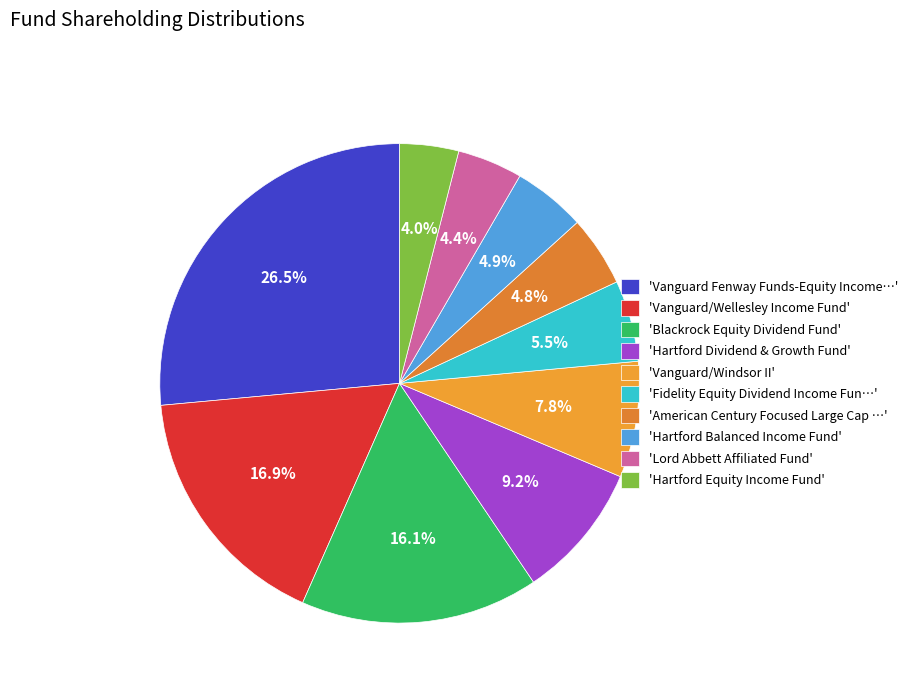

How many slices are in this pie chart?

10